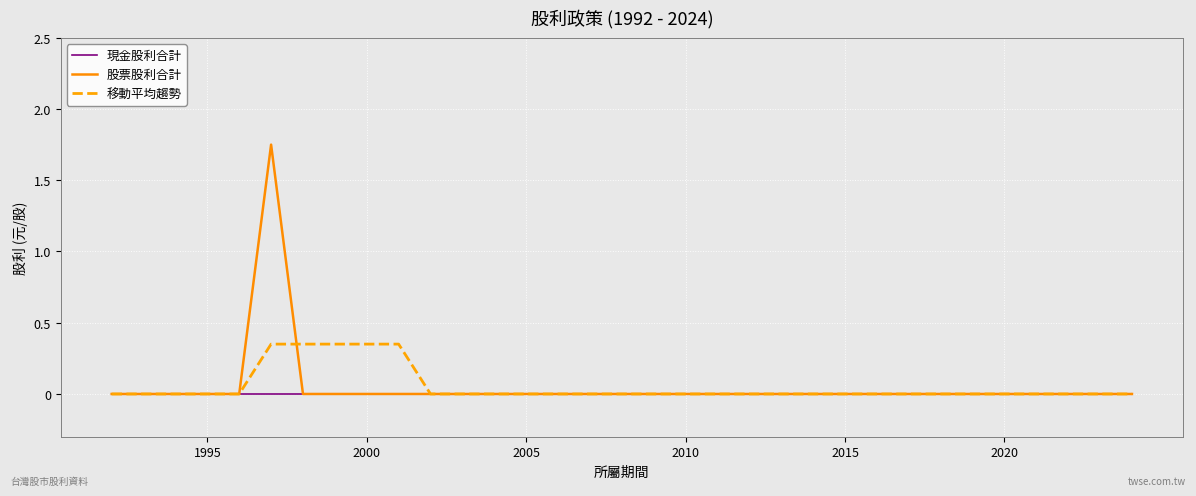

Which series has the largest range (max minus min)?

股票股利合計